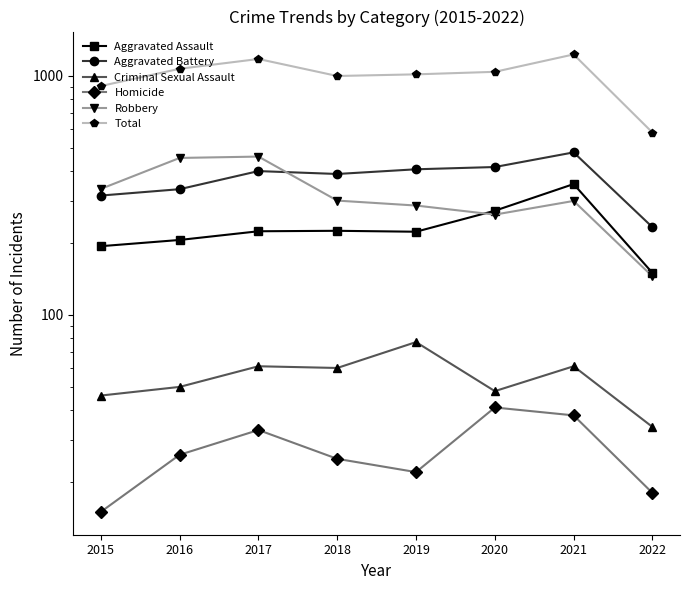

At which label does Aggravated Battery reach its minimum?

2022